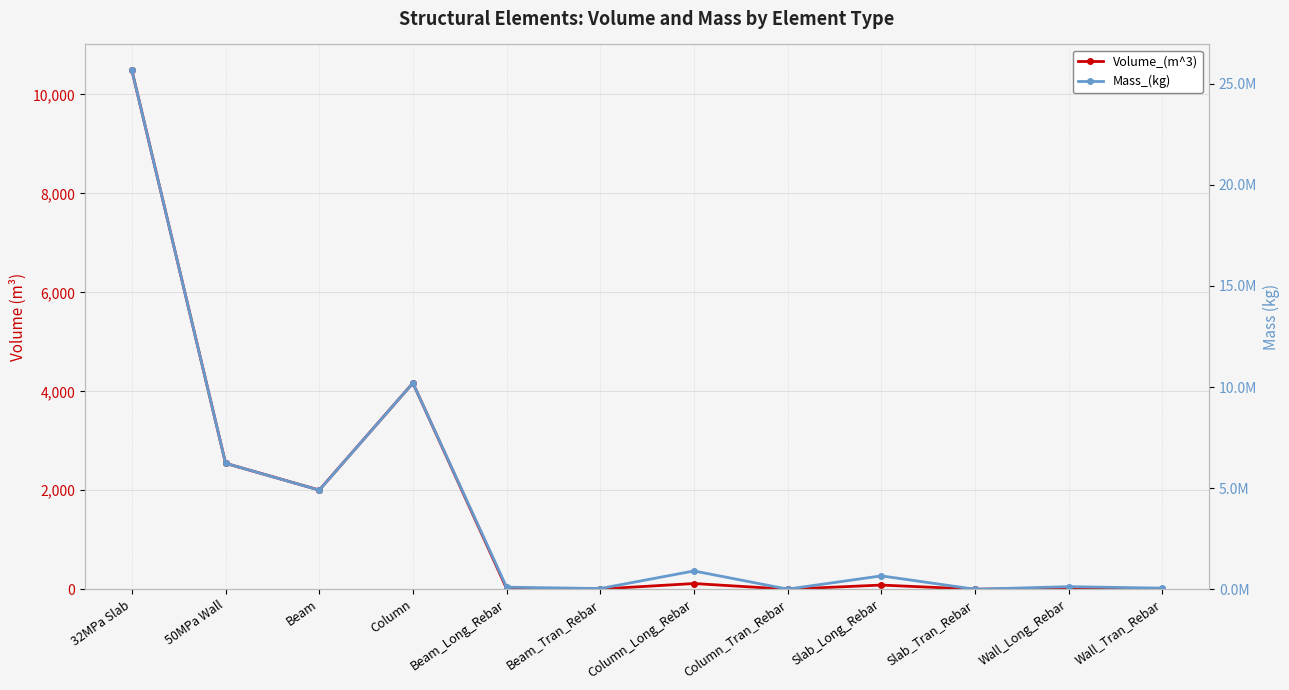

What is the spread (max minus min) of values at 32MPa Slab?

25646349.6